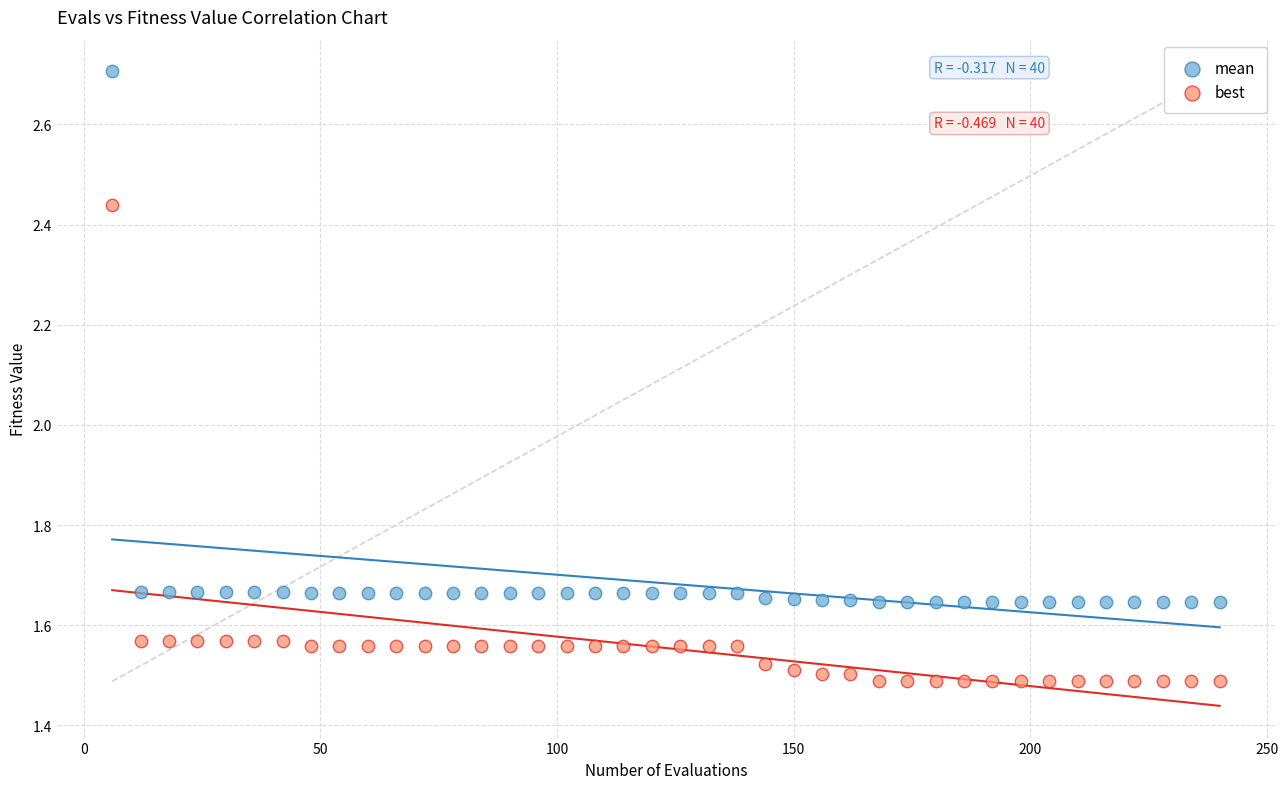

Which series has the widest spread of Y values?

mean